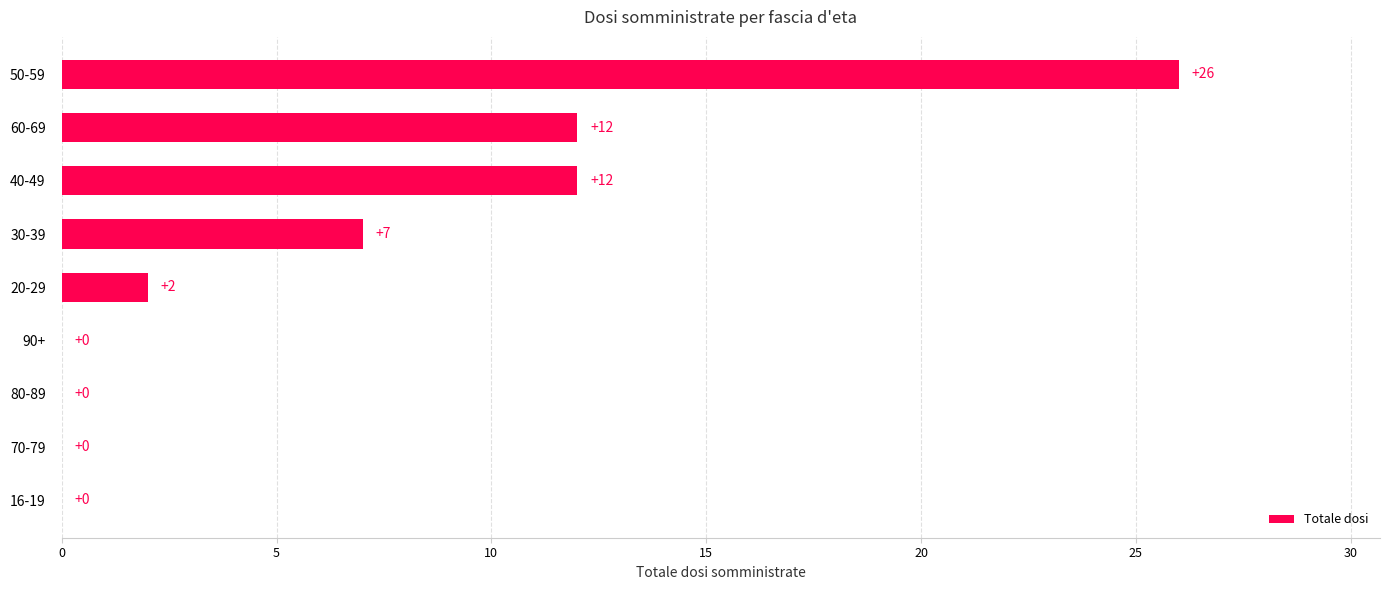

The chart shows a value of 0 at 16-19. True or false?

True